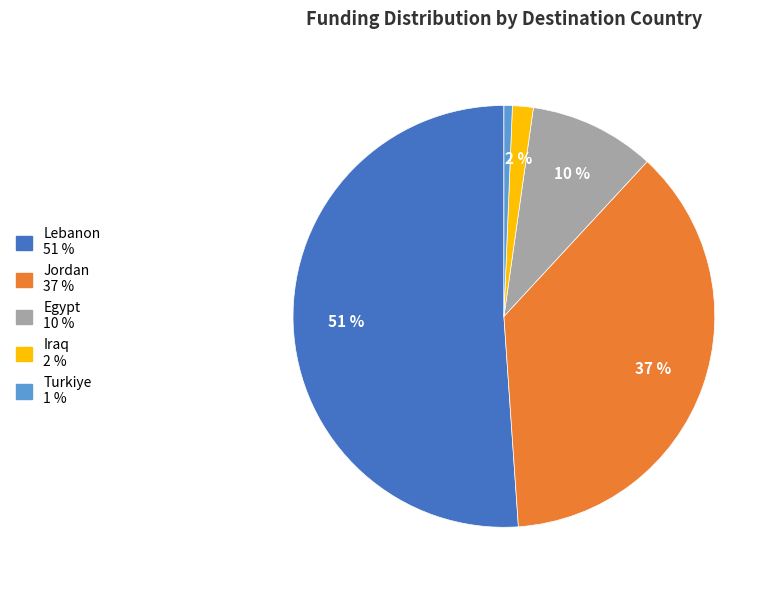

Is there a majority slice in this chart?

Yes